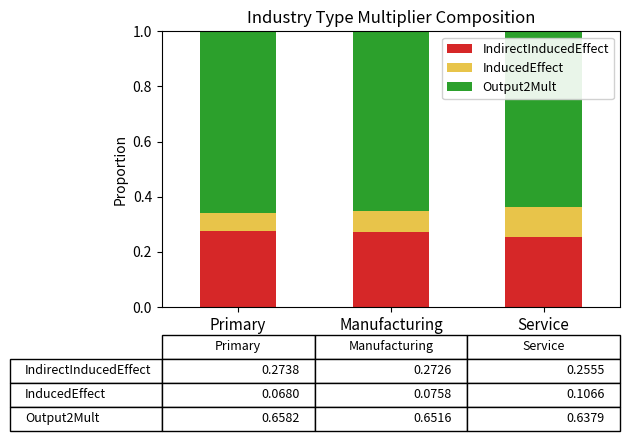

What is the total value across all series at Primary?

1.0